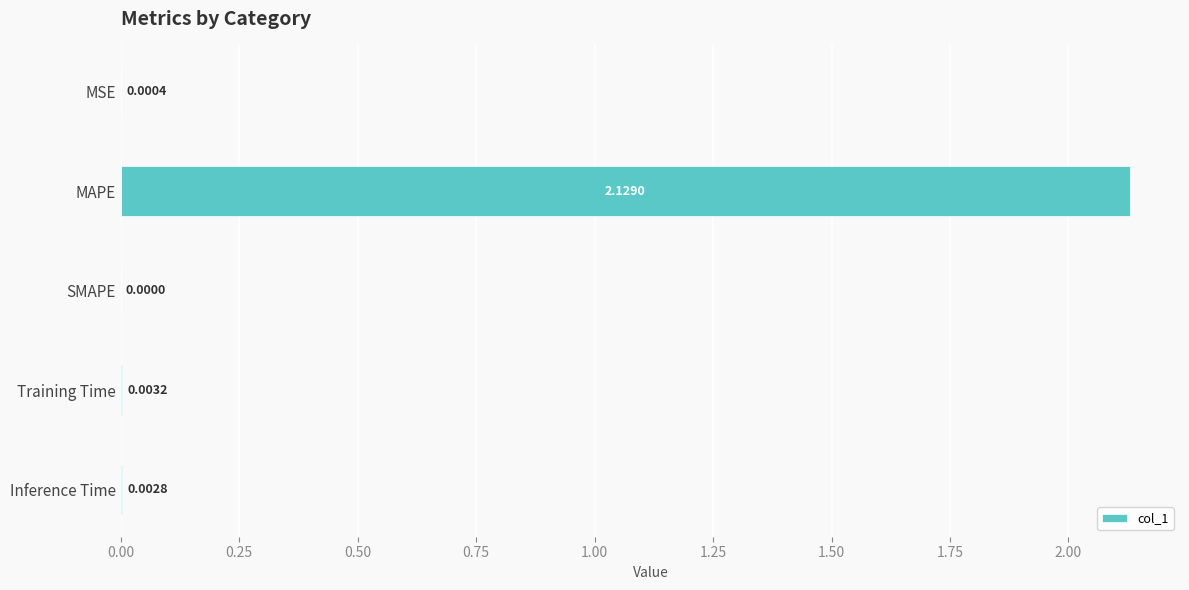

Which has a higher value, MAPE or MSE?

MAPE